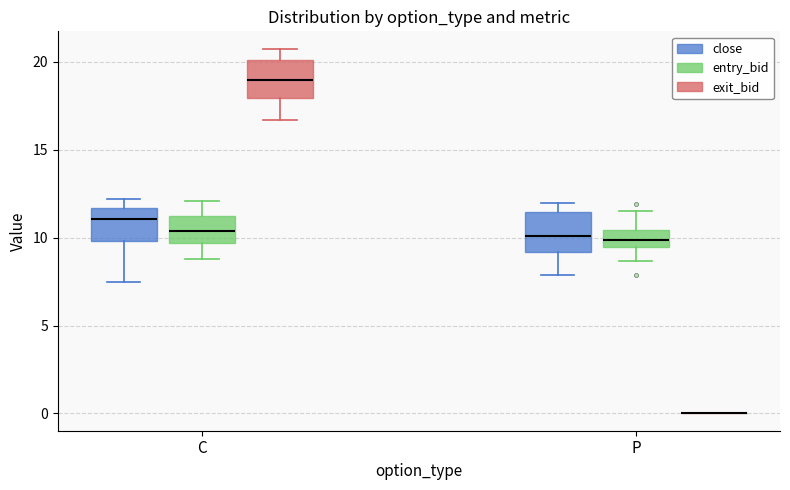

Reading left to right, transcribe this box plot: for each box, give where its median line is, the range the box spans, and where its two whiskers end, as read against the y-axis. The values are not printed on the chart, so give them approximately, as read against the axis.

C (close): median 11.0, box 10.0 to 11.5, whiskers 7.5 to 12.0
C (entry_bid): median 10.5, box 9.5 to 11.0, whiskers 9.0 to 12.0
C (exit_bid): median 19.0, box 18.0 to 20.0, whiskers 16.5 to 20.5
P (close): median 10.0, box 9.0 to 11.5, whiskers 8.0 to 12.0
P (entry_bid): median 10.0, box 9.5 to 10.5, whiskers 8.5 to 11.5
P (exit_bid): box collapsed to a line at 0.0, whiskers 0.0 to 0.0